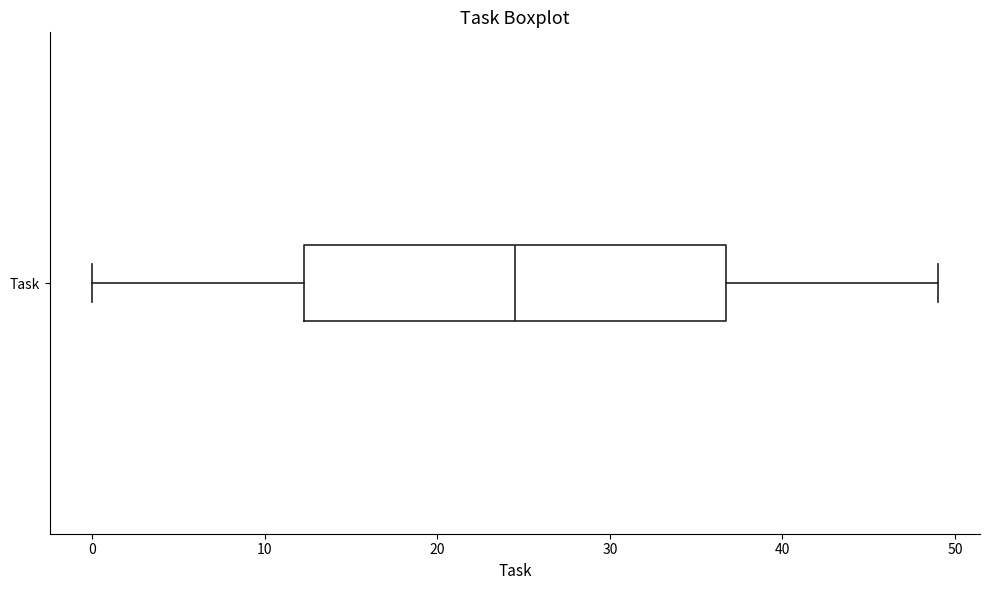

Transcribe this box plot: give where the median line is, the range the box spans, and where the two whiskers end, as read against the x-axis. The values are not printed on the chart, so give them approximately, as read against the axis.

median 25, box 12 to 37, whiskers 0 to 49